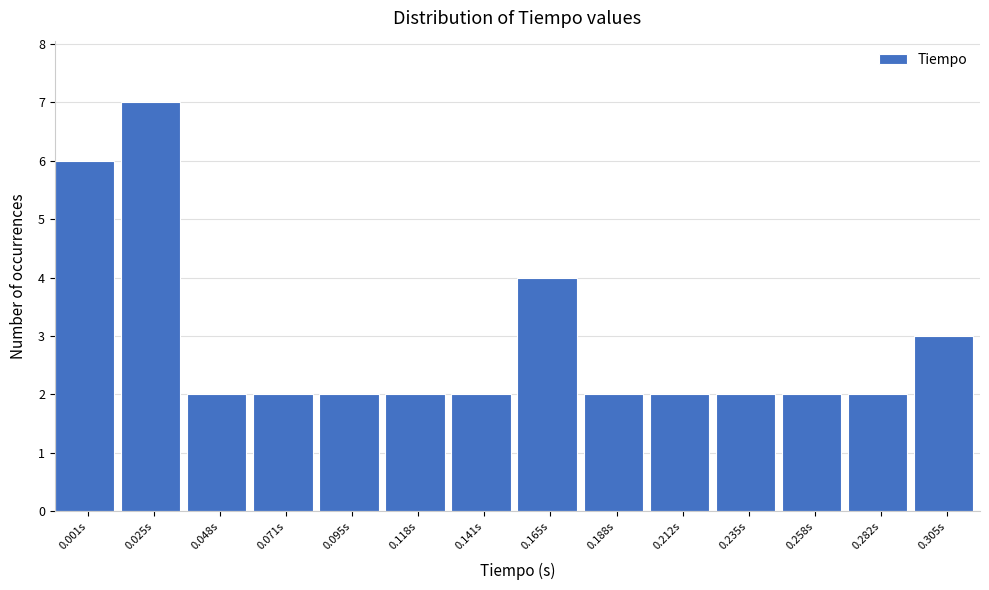

Reading right to left, extract all data points from this chart.

3	2	2	2	2	2	4	2	2	2	2	2	7	6